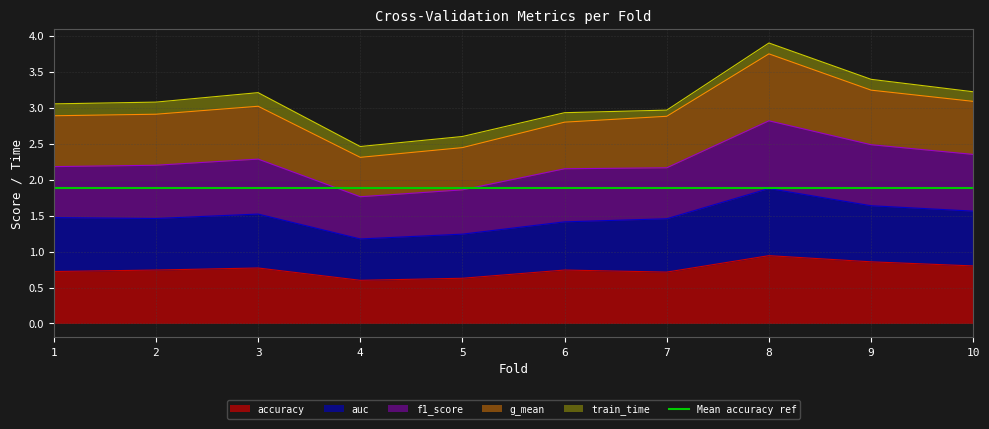

What is the highest value of the accuracy series?

0.9